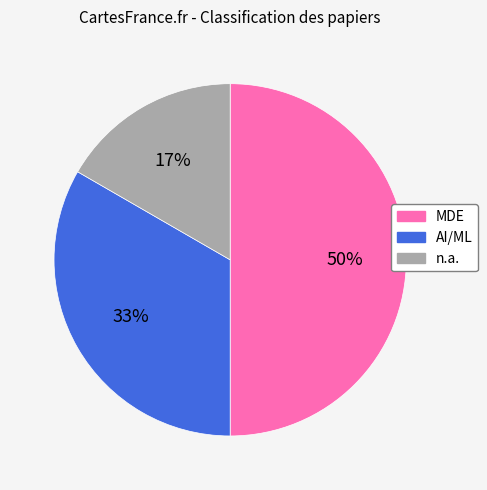

Count the number of slices in the pie.

3